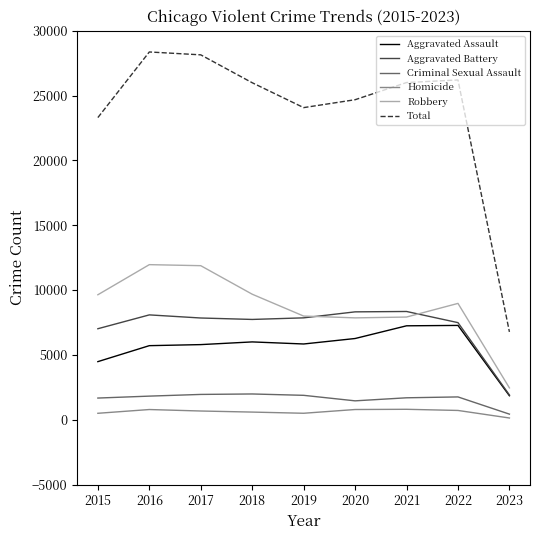

The Homicide series shows 787 at 2020. True or false?

True